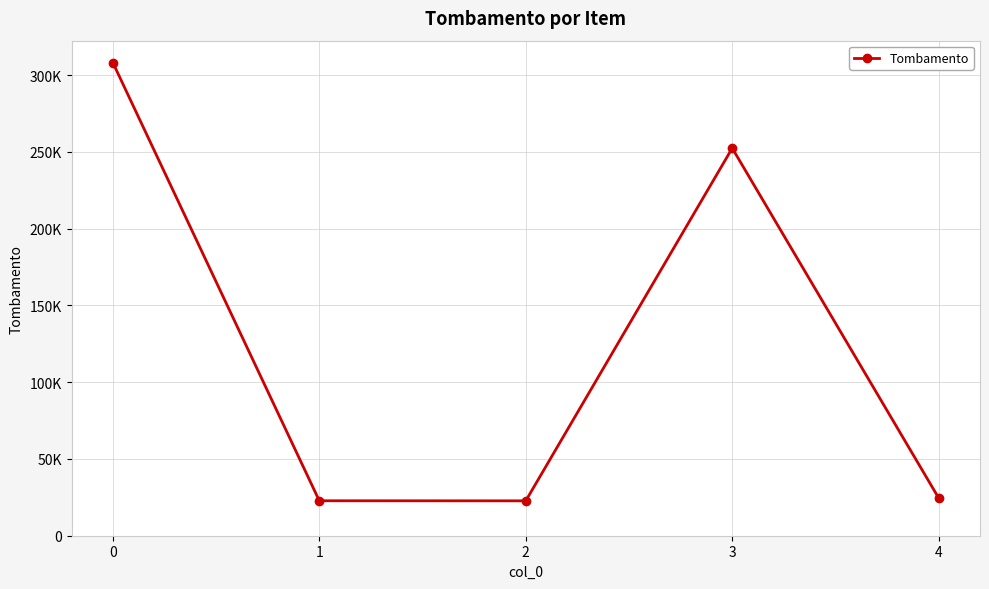

What is the value of the 1st point from the left?

308250